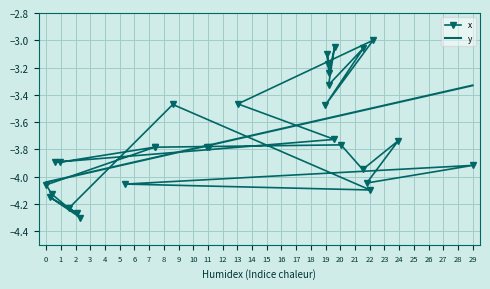

At which category does the data reach its first local peak?

1